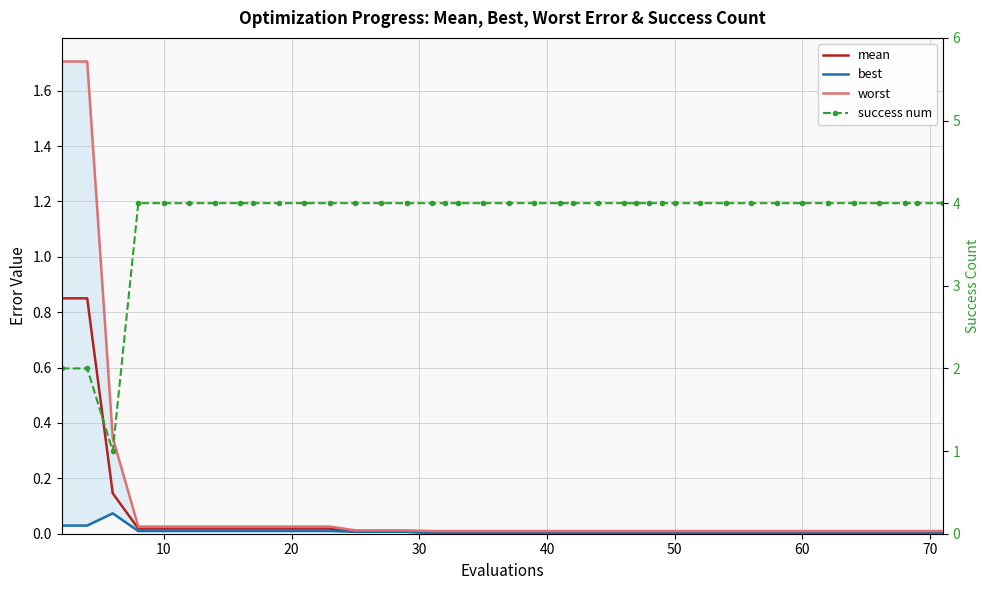

How many lines are shown in the chart?

4